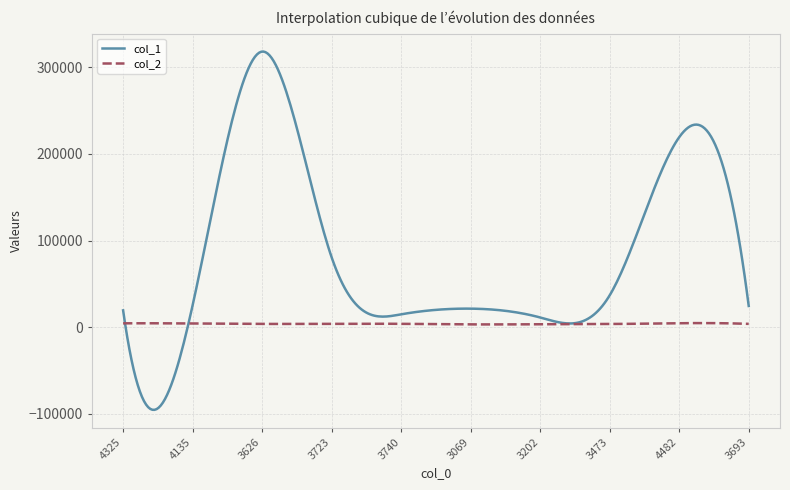

What is the maximum value for col_2?

4594.1